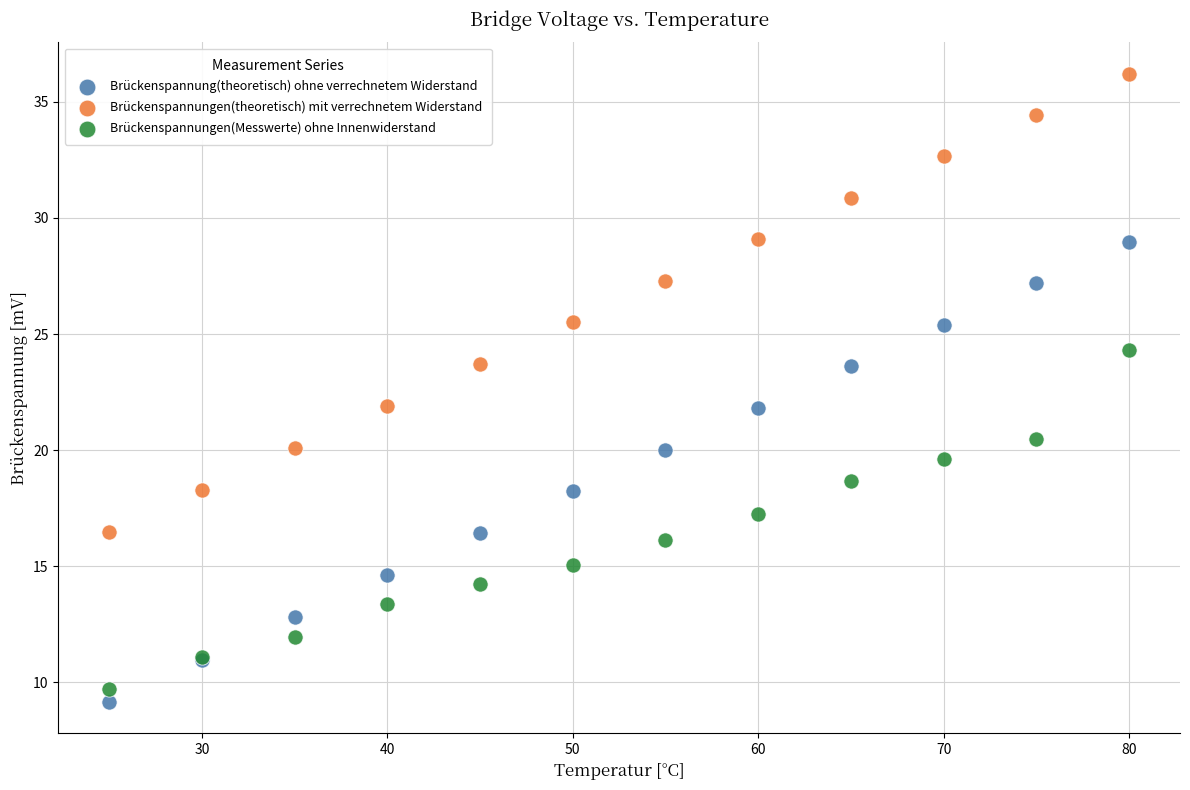

Which series has the largest Y range (max minus min)?

Brückenspannung(theoretisch) ohne verrechnetem Widerstand